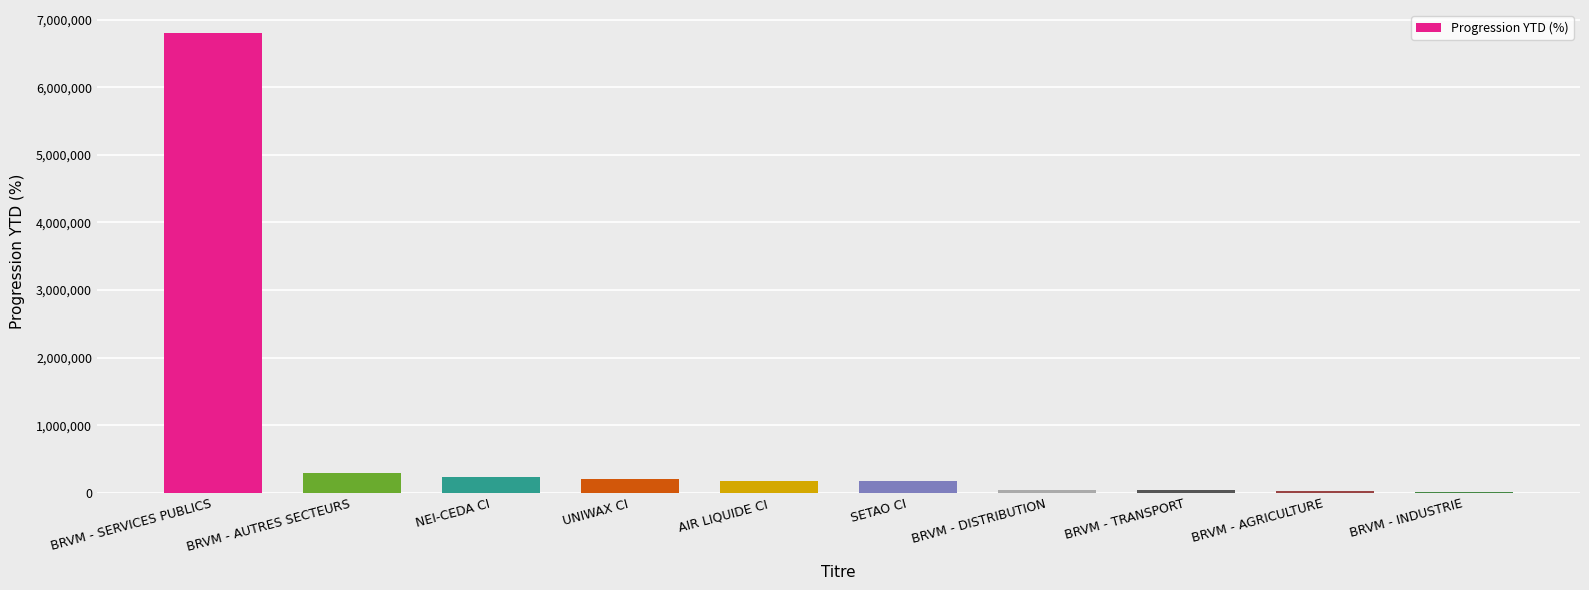

The value at BRVM - AUTRES SECTEURS is 295442.3. True or false?

True